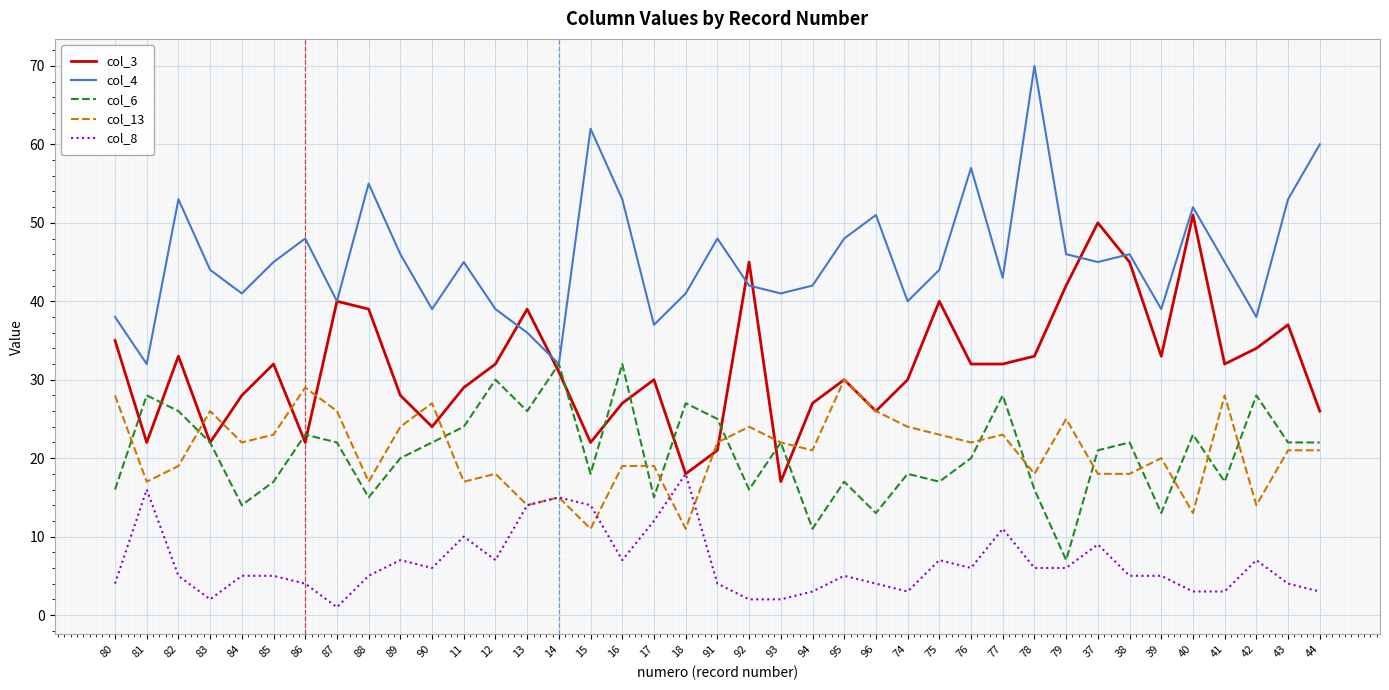

True or false: col_6 and col_8 intersect in this chart.

False